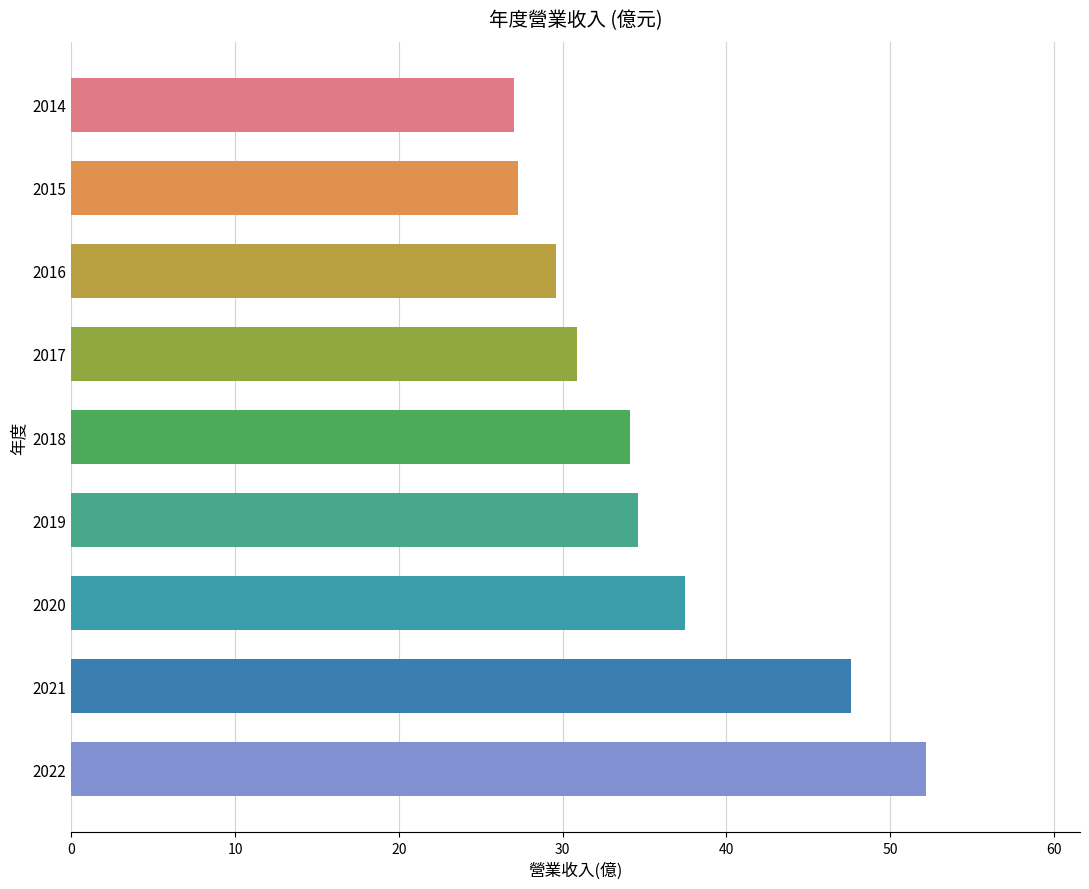

Is it true that the value at 2020 is 37.5?

True